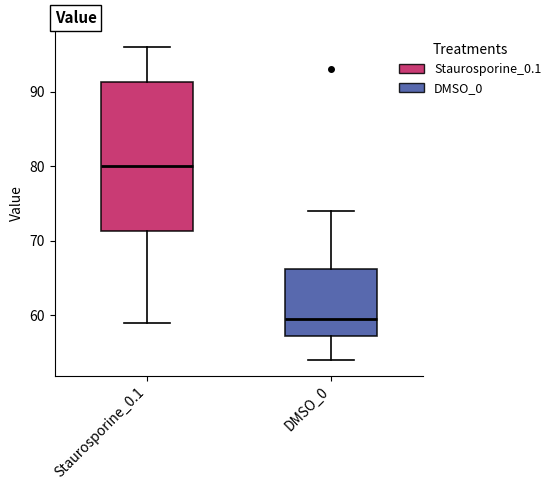

Which box is the tallest, from its lower edge to its upper edge?

Staurosporine_0.1